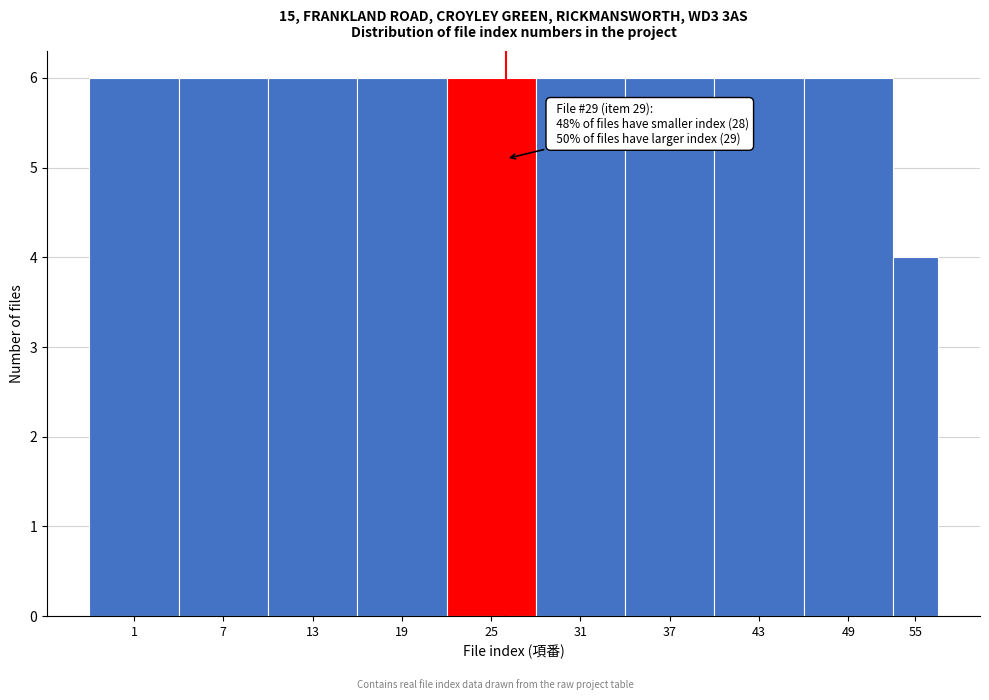

Reading left to right, list all the values displayed in this chart.

1=6	7=6	13=6	19=6	25=6	31=6	37=6	43=6	49=6	55=4